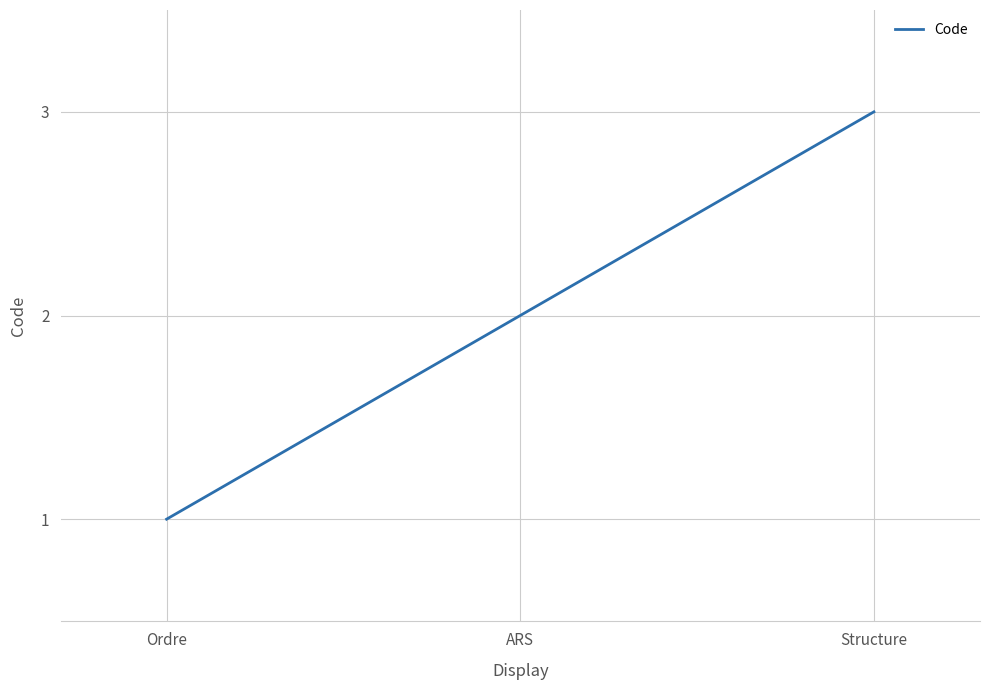

What position from the left is Ordre?

1